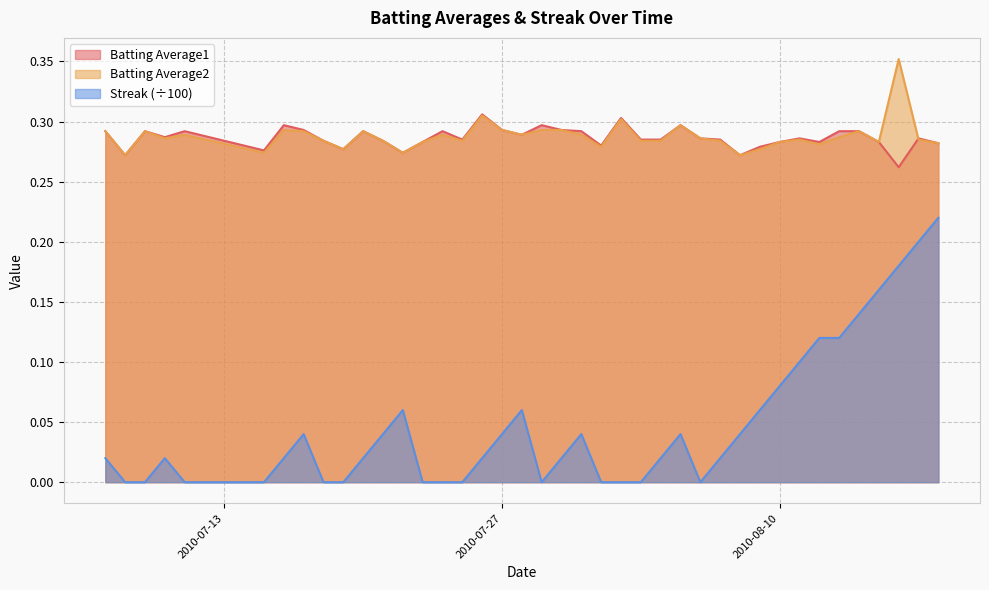

List the labels in order of Batting Average2 value, smallest first.

2010-07-08, 2010-08-08, 2010-07-15, 2010-07-22, 2010-07-19, 2010-08-09, 2010-08-01, 2010-08-12, 2010-08-18, 2010-07-23, 2010-08-10, 2010-08-15, 2010-07-18, 2010-07-21, 2010-07-25, 2010-08-03, 2010-08-04, 2010-08-07, 2010-08-11, 2010-08-17, 2010-07-10, 2010-08-06, 2010-08-13, 2010-07-11, 2010-07-24, 2010-07-28, 2010-07-31, 2010-07-07, 2010-07-09, 2010-07-17, 2010-07-20, 2010-08-14, 2010-07-16, 2010-07-27, 2010-07-29, 2010-07-30, 2010-08-05, 2010-08-02, 2010-07-26, 2010-08-16